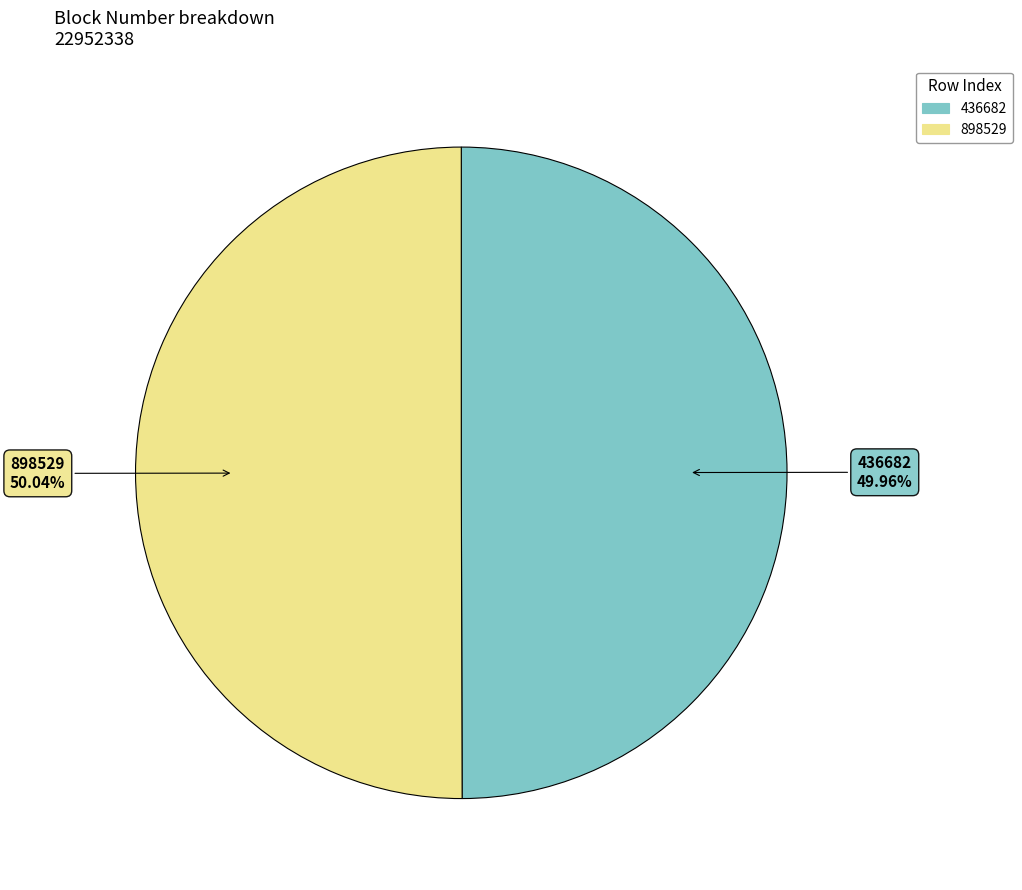

Combined, what portion of the pie is 898529 and 436682?

100.0%